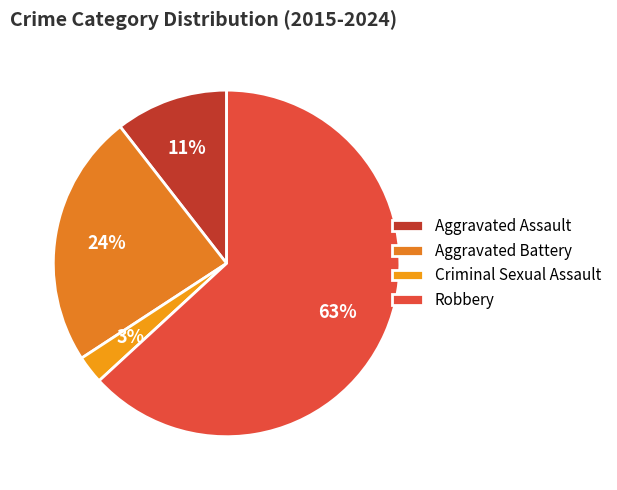

True or false: Robbery accounts for 63% of the total.

True